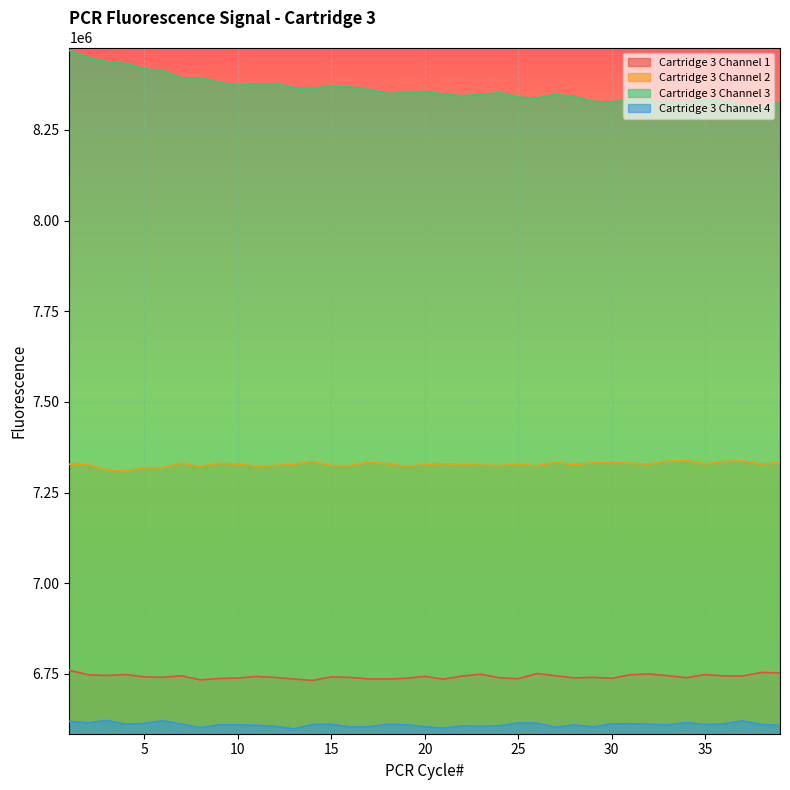

True or false: Cartridge 3 Channel 3 and Cartridge 3 Channel 4 intersect in this chart.

False